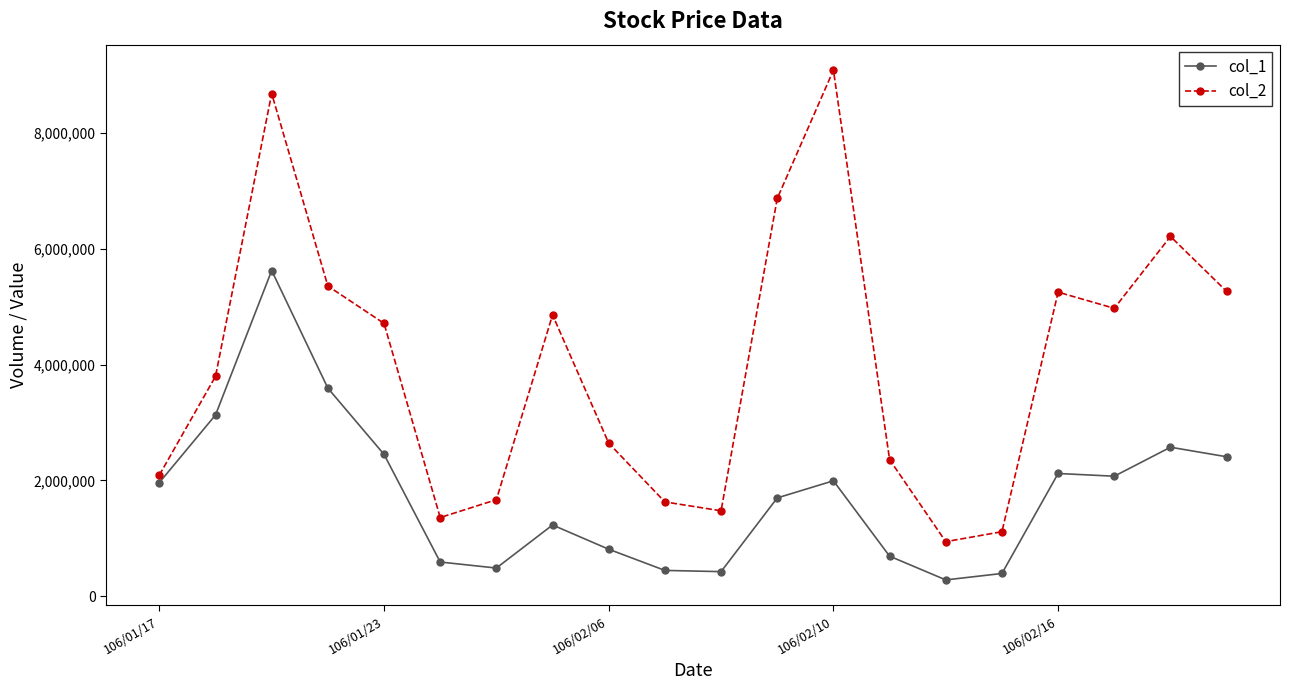

What is the value of the col_1 point at the 15th from the left?

282000